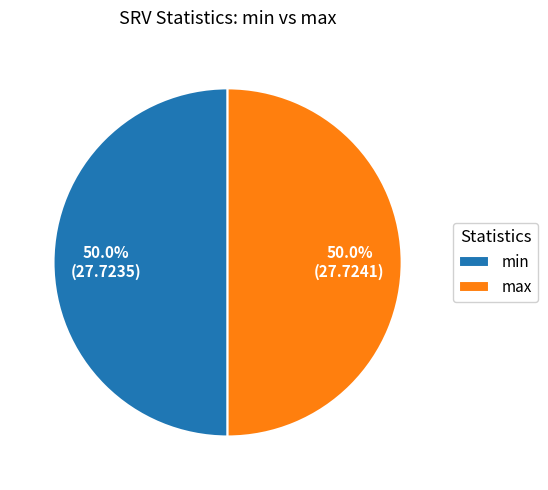

Combined, what portion of the pie is max and min?

100.0%